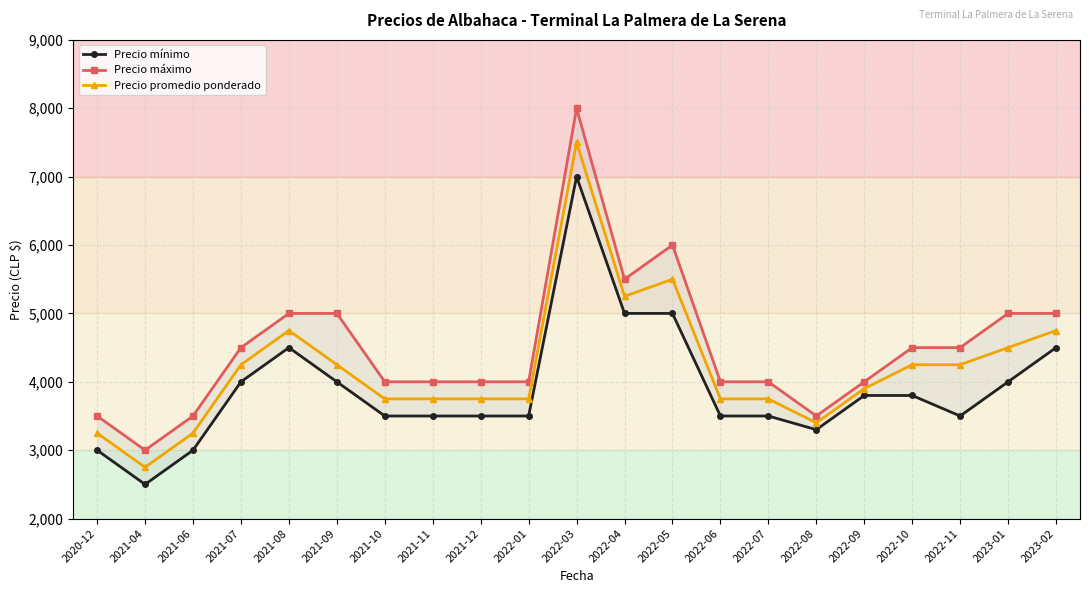

Where does the Precio promedio ponderado series first go above 3900?

2021-07